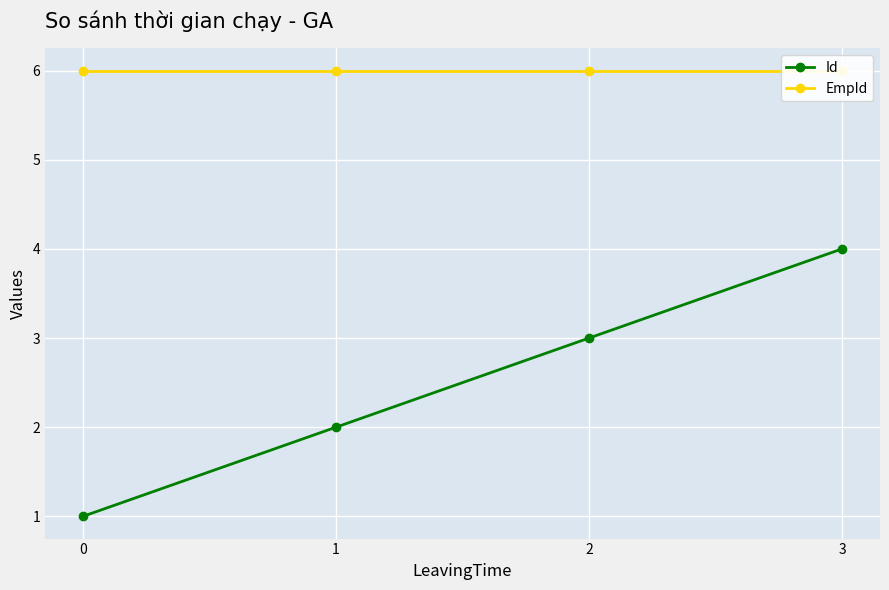

True or false: EmpId and Id intersect in this chart.

False